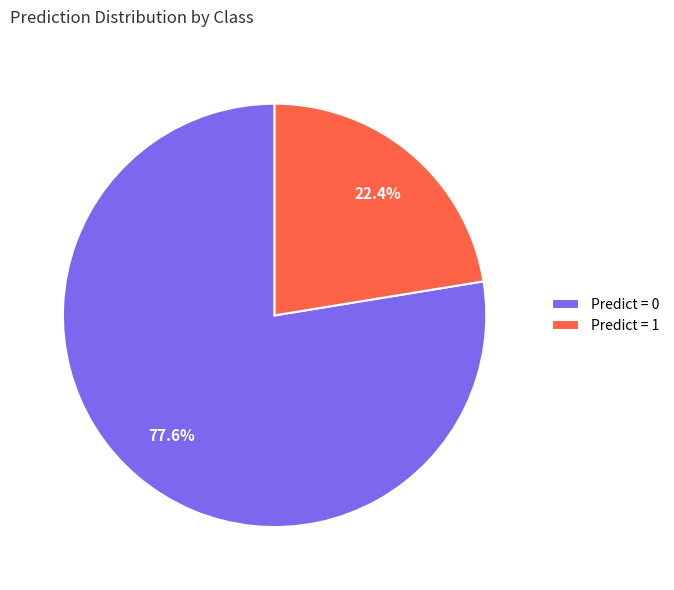

Between Predict = 1 and Predict = 0, which is larger?

Predict = 0